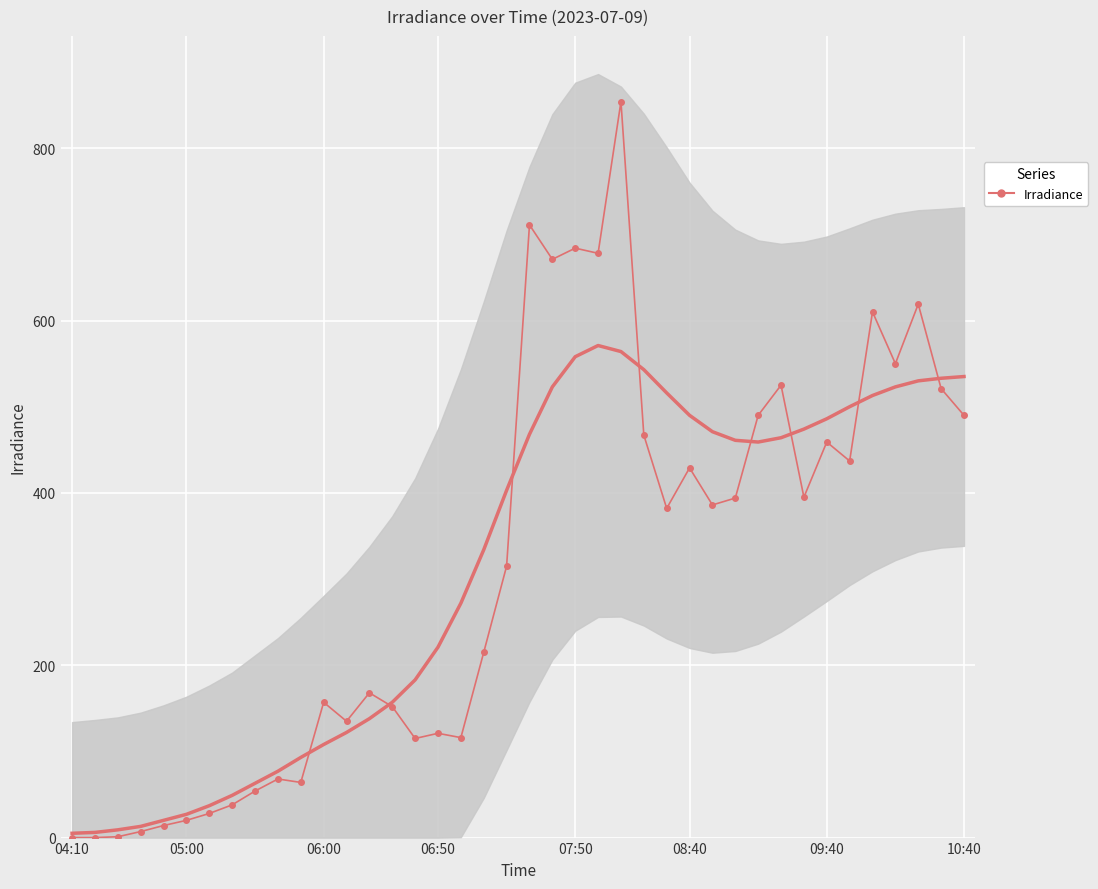

What is the difference between the second highest and second lowest values?

711